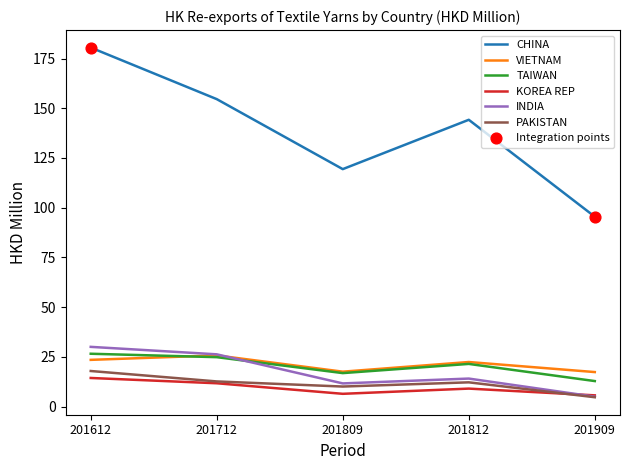

What is the approximate value of VIETNAM at 201612?

23.5